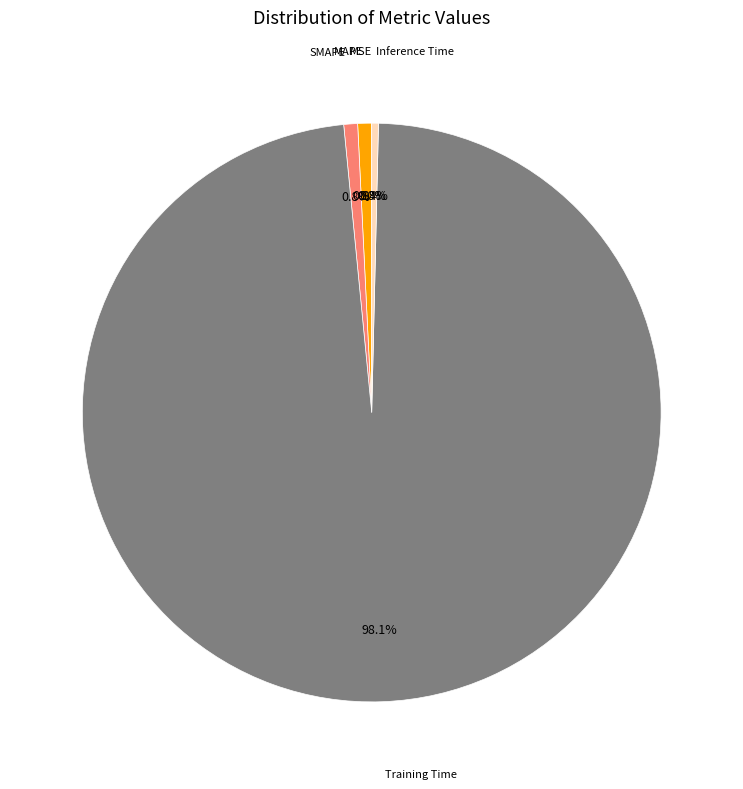

Does any single category account for the majority?

Yes